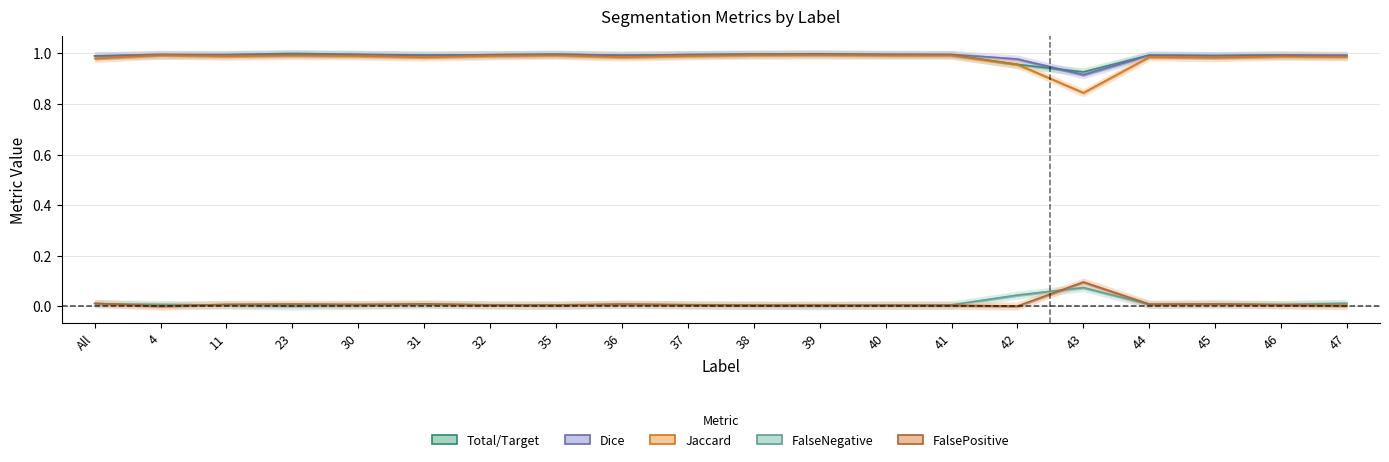

Reading left to right, extract all data points from this chart.

Total/Target: 1.0	1.0	1.0	1.0	1.0	1.0	1.0	1.0	1.0	1.0	1.0	1.0	1.0	1.0	1.0	0.9	1.0	1.0	1.0	1.0
Dice: 1.0	1.0	1.0	1.0	1.0	1.0	1.0	1.0	1.0	1.0	1.0	1.0	1.0	1.0	1.0	0.9	1.0	1.0	1.0	1.0
Jaccard: 1.0	1.0	1.0	1.0	1.0	1.0	1.0	1.0	1.0	1.0	1.0	1.0	1.0	1.0	1.0	0.8	1.0	1.0	1.0	1.0
FalseNegative: 0.0	0.0	0.0	0.0	0.0	0.0	0.0	0.0	0.0	0.0	0.0	0.0	0.0	0.0	0.0	0.1	0.0	0.0	0.0	0.0
FalsePositive: 0.0	0.0	0.0	0.0	0.0	0.0	0.0	0.0	0.0	0.0	0.0	0.0	0.0	0.0	0.0	0.1	0.0	0.0	0.0	0.0